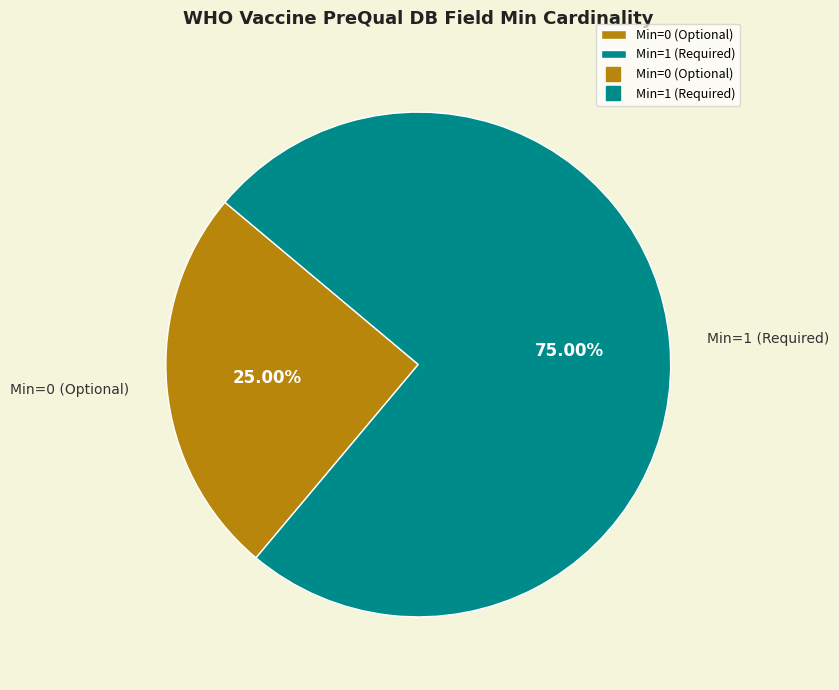

Between Min=0 (Optional) and Min=1 (Required), which is larger?

Min=1 (Required)